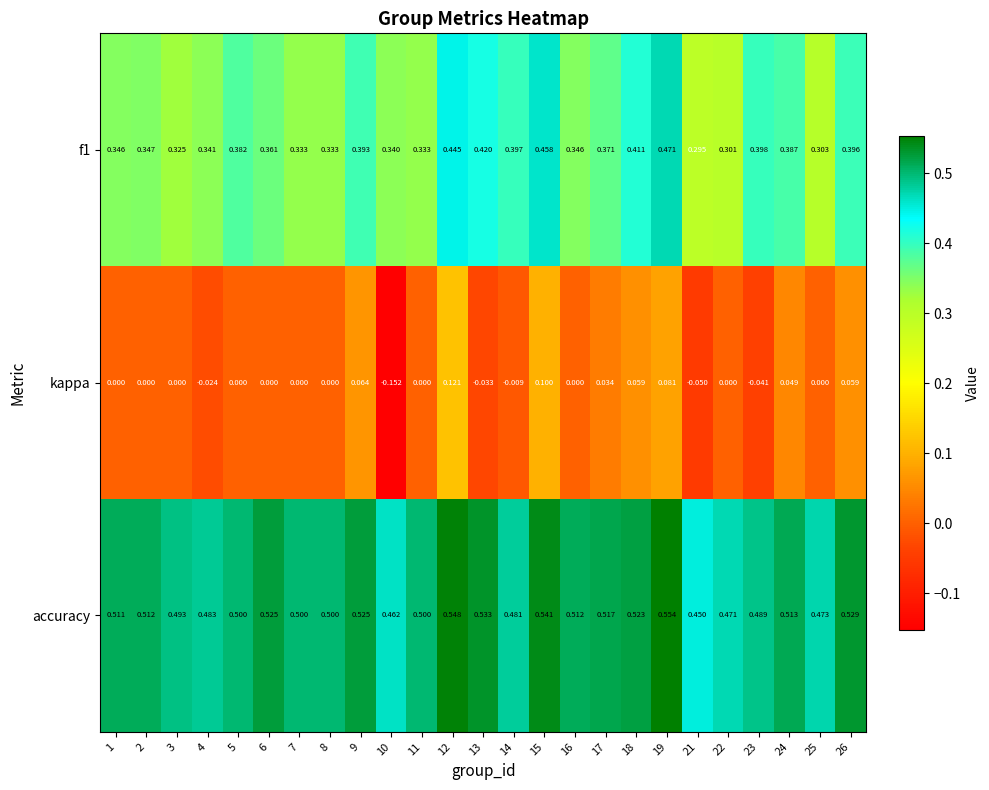

Which series has the largest total across all categories?

accuracy